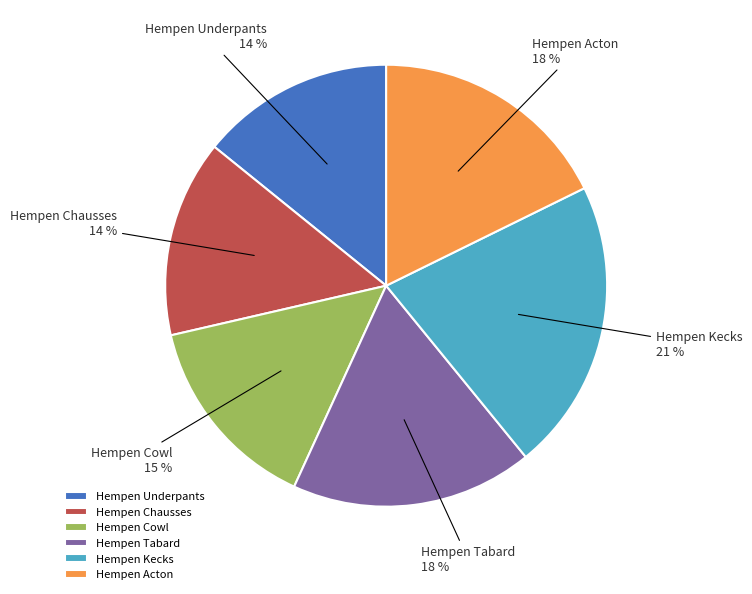

Is the sum of Hempen Acton and Hempen Cowl greater than half?

No